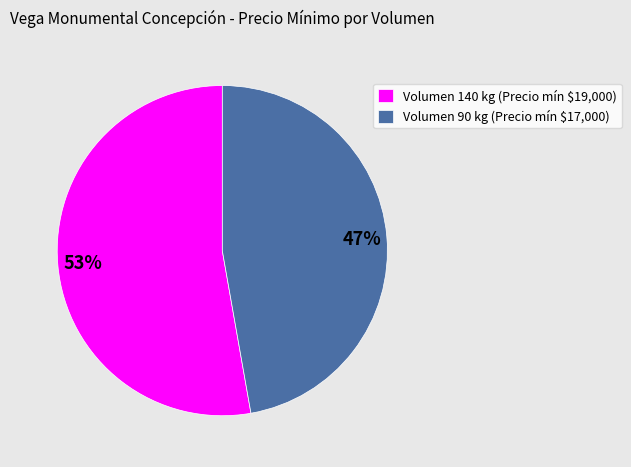

Does any single category account for the majority?

Yes